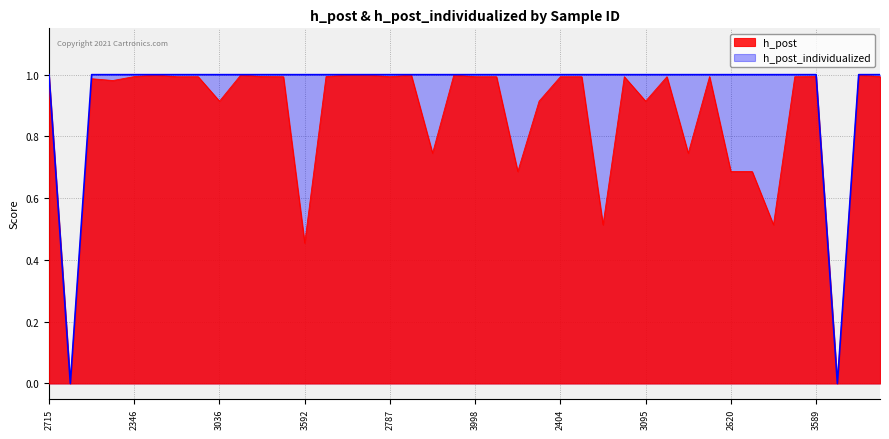

Rank the series by their average value, from highest to lowest.

h_post_individualized, h_post